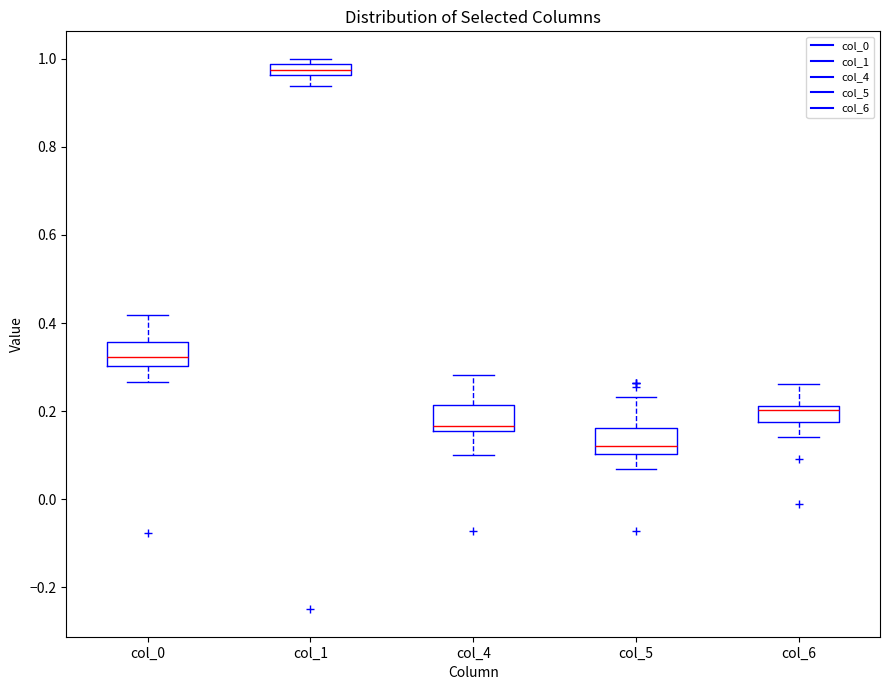

Which box's median line is the highest?

col_1